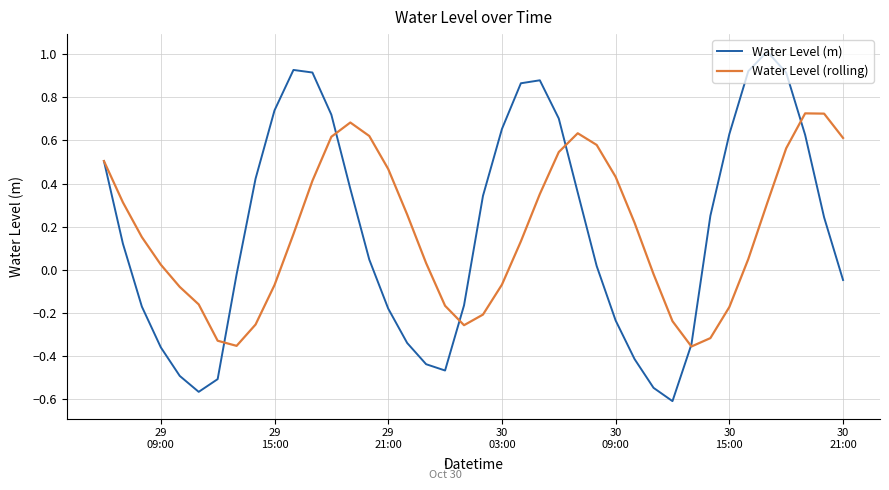

Which series ends up on top after the final intersection of Water Level (m) and Water Level (rolling)?

Water Level (rolling)